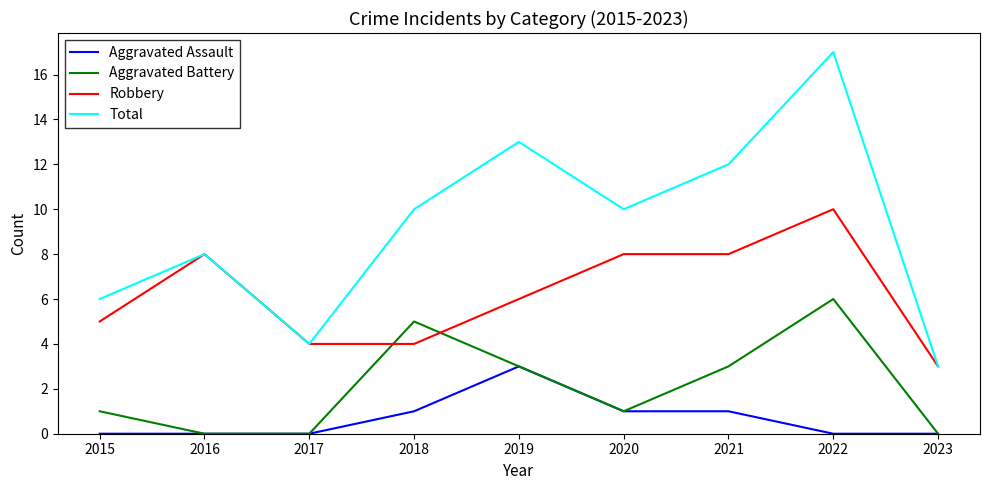

True or false: Aggravated Battery has more than 2 interior local peaks.

False